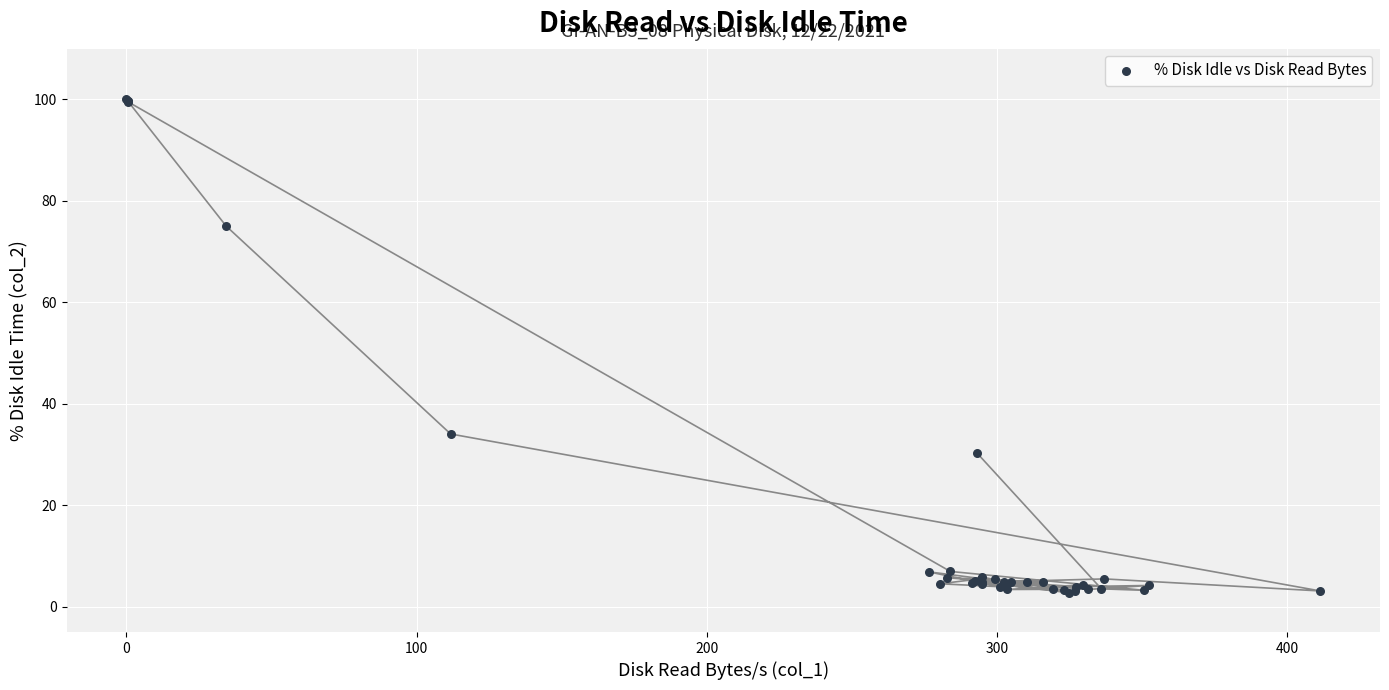

What Y value in the scatter plot is closest to 51?

34.0